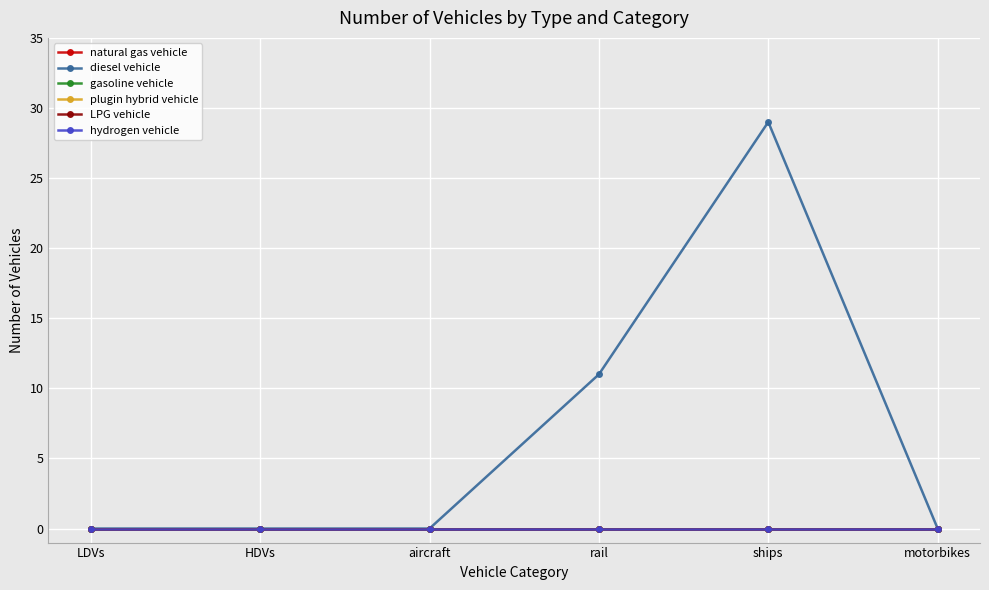

Does the chart have visible grid lines?

Yes